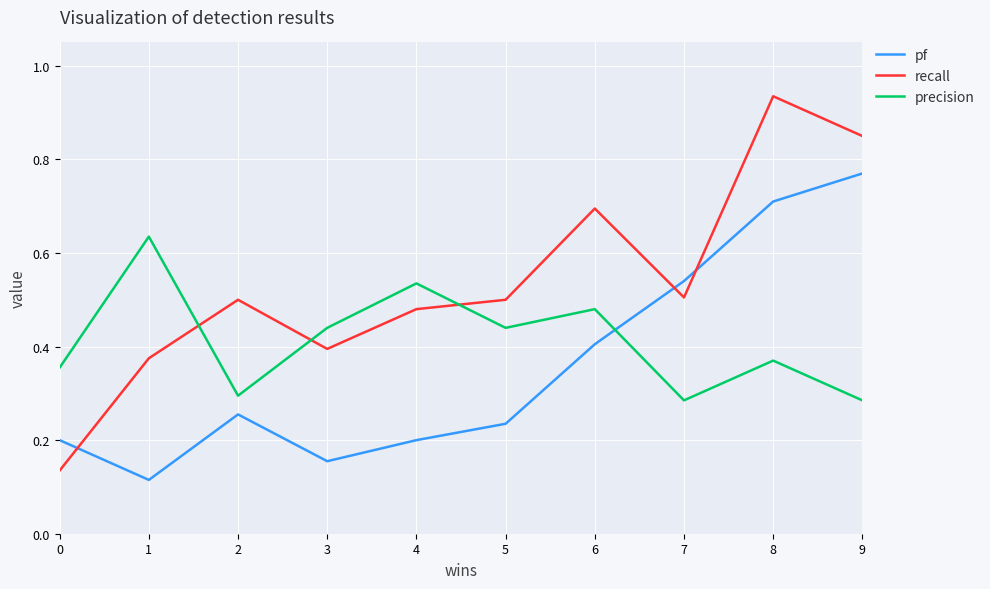

List the series in order of their overall mean, lowest first.

pf, precision, recall